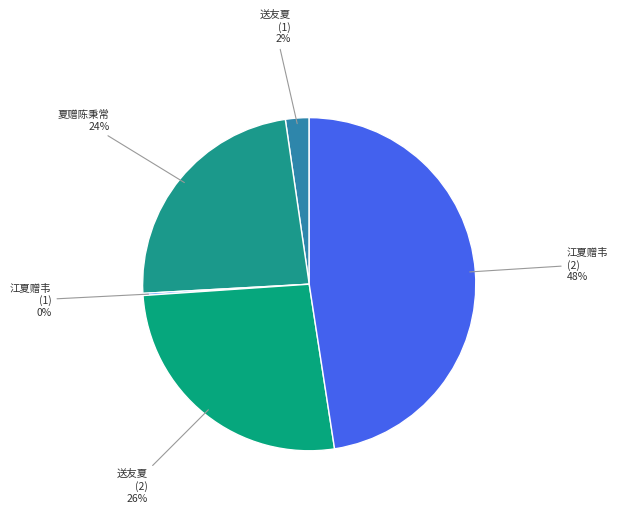

True or false: 夏赠陈秉常 accounts for 11% of the total.

False